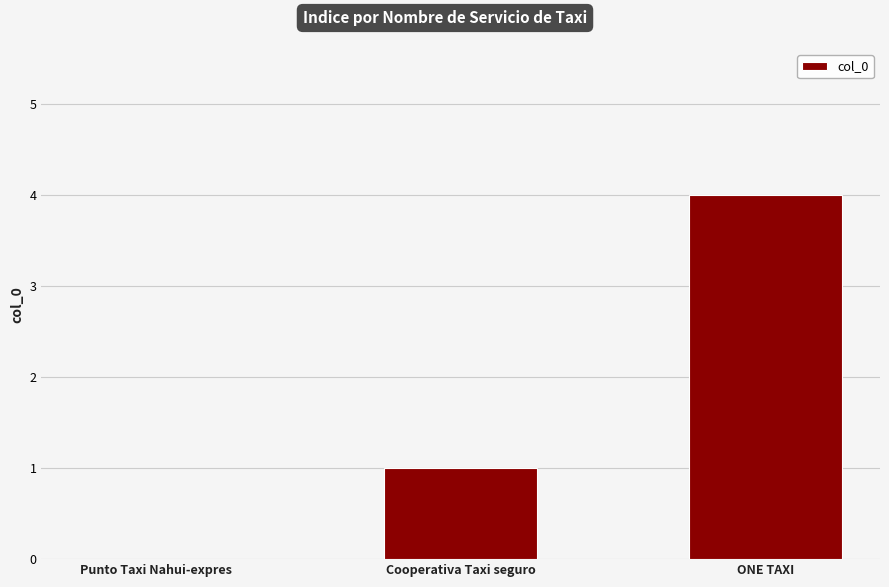

Reading left to right, extract all data points from this chart.

0	1	4